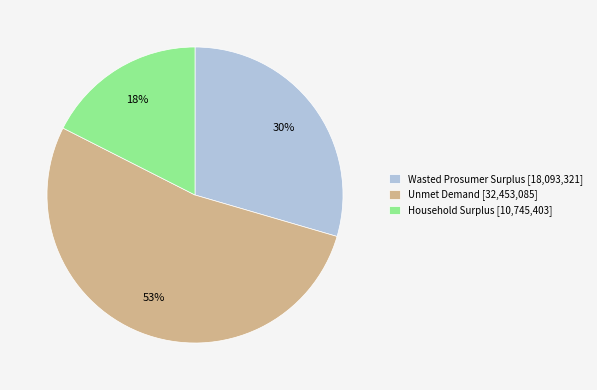

To the nearest percent, what portion does Household Surplus represent?

18%